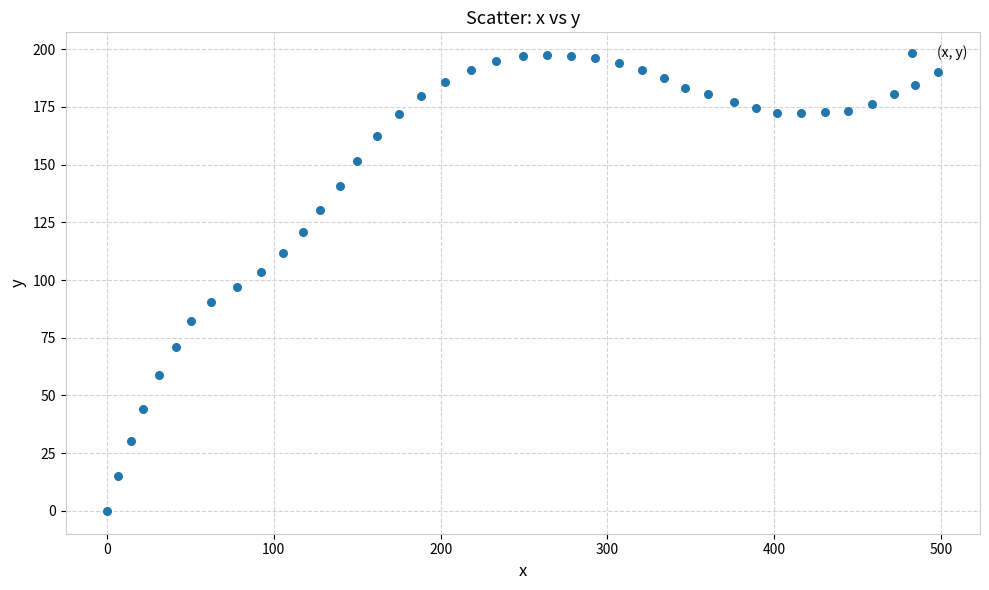

What is the range of Y values (max minus min)?

197.4